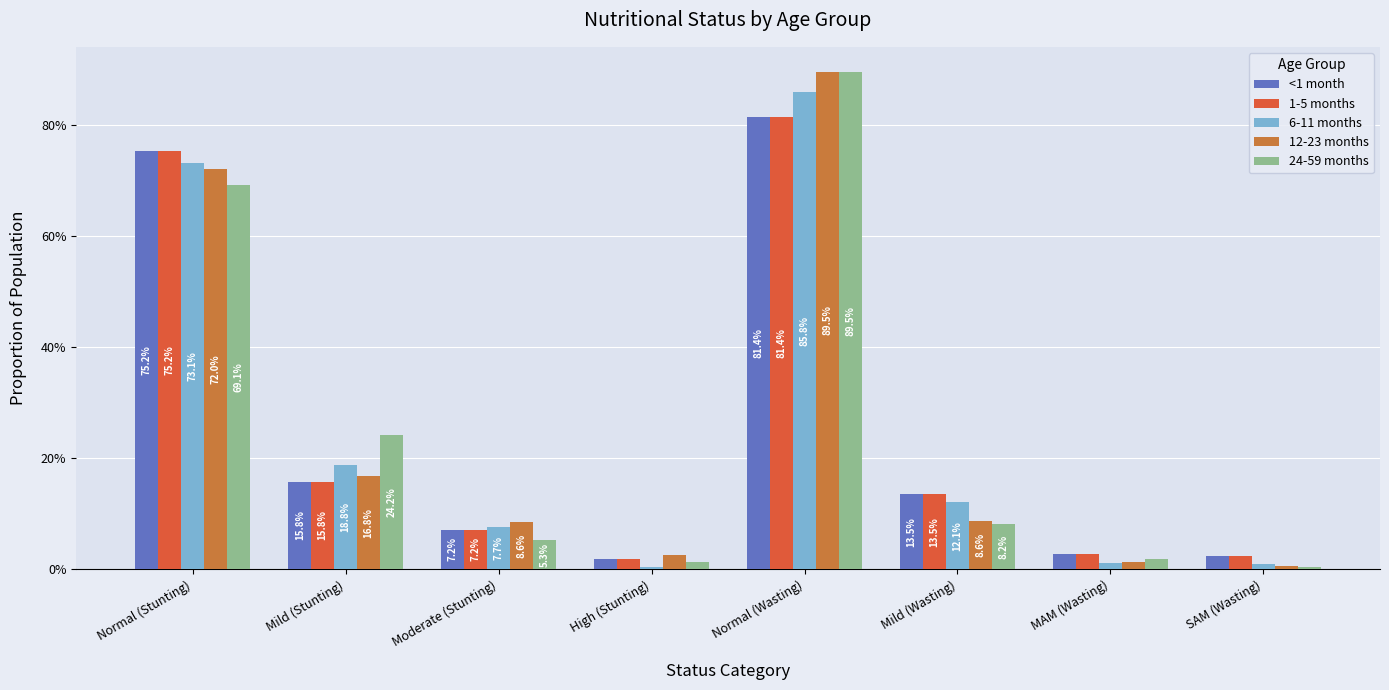

What is the total value across all series at Mild (Stunting)?

0.9